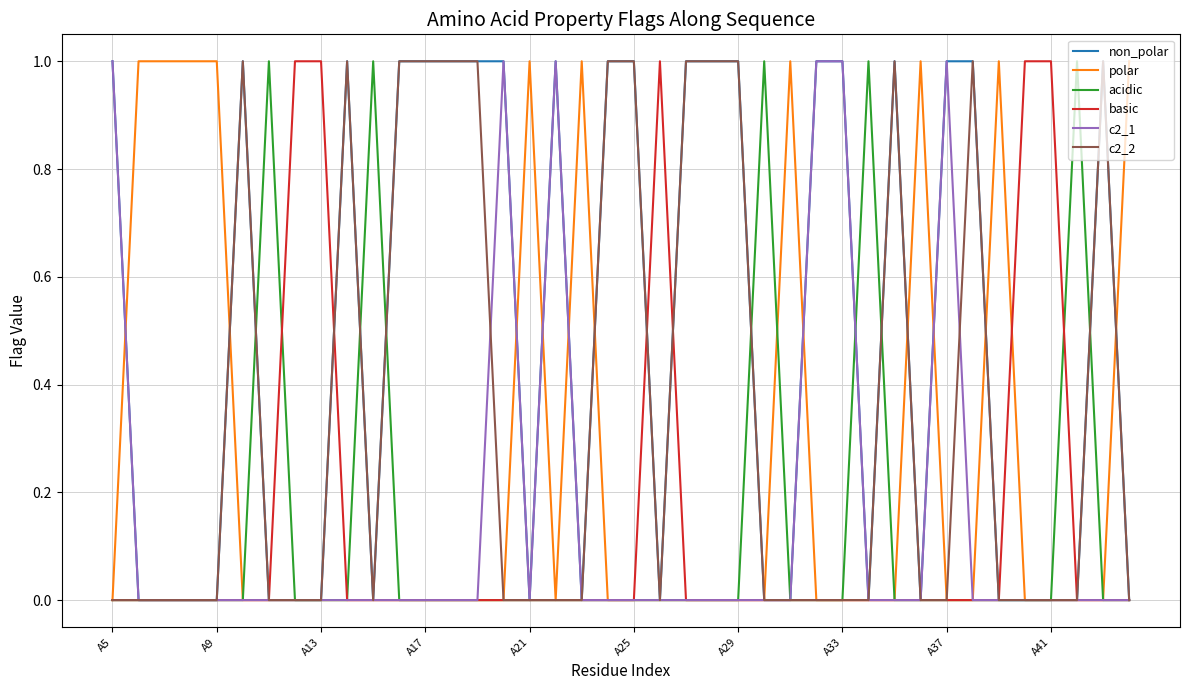

Does the chart display data point markers on the line(s)?

No